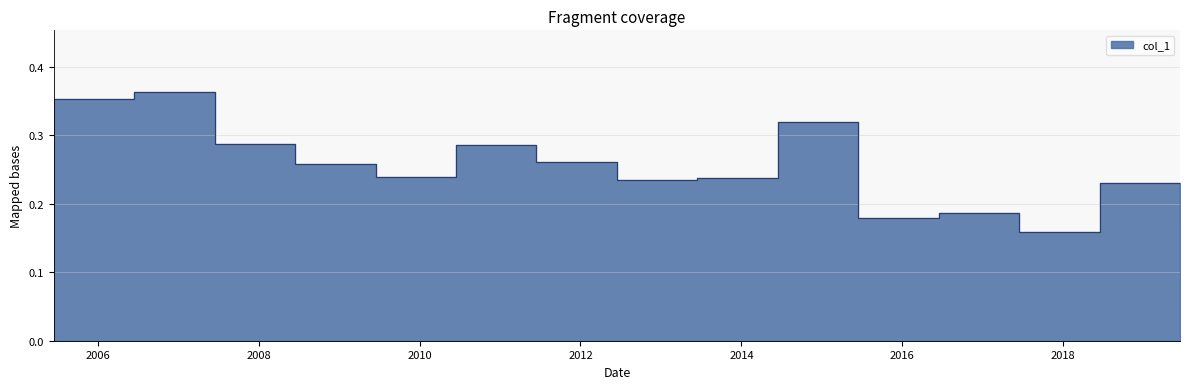

Rank the categories by value from highest to lowest.

2006-06-15, 2005-06-15, 2014-06-15, 2007-06-15, 2010-06-15, 2011-06-15, 2008-06-15, 2009-06-15, 2013-06-15, 2012-06-15, 2018-06-15, 2016-06-15, 2015-06-15, 2019-06-15, 2017-06-15